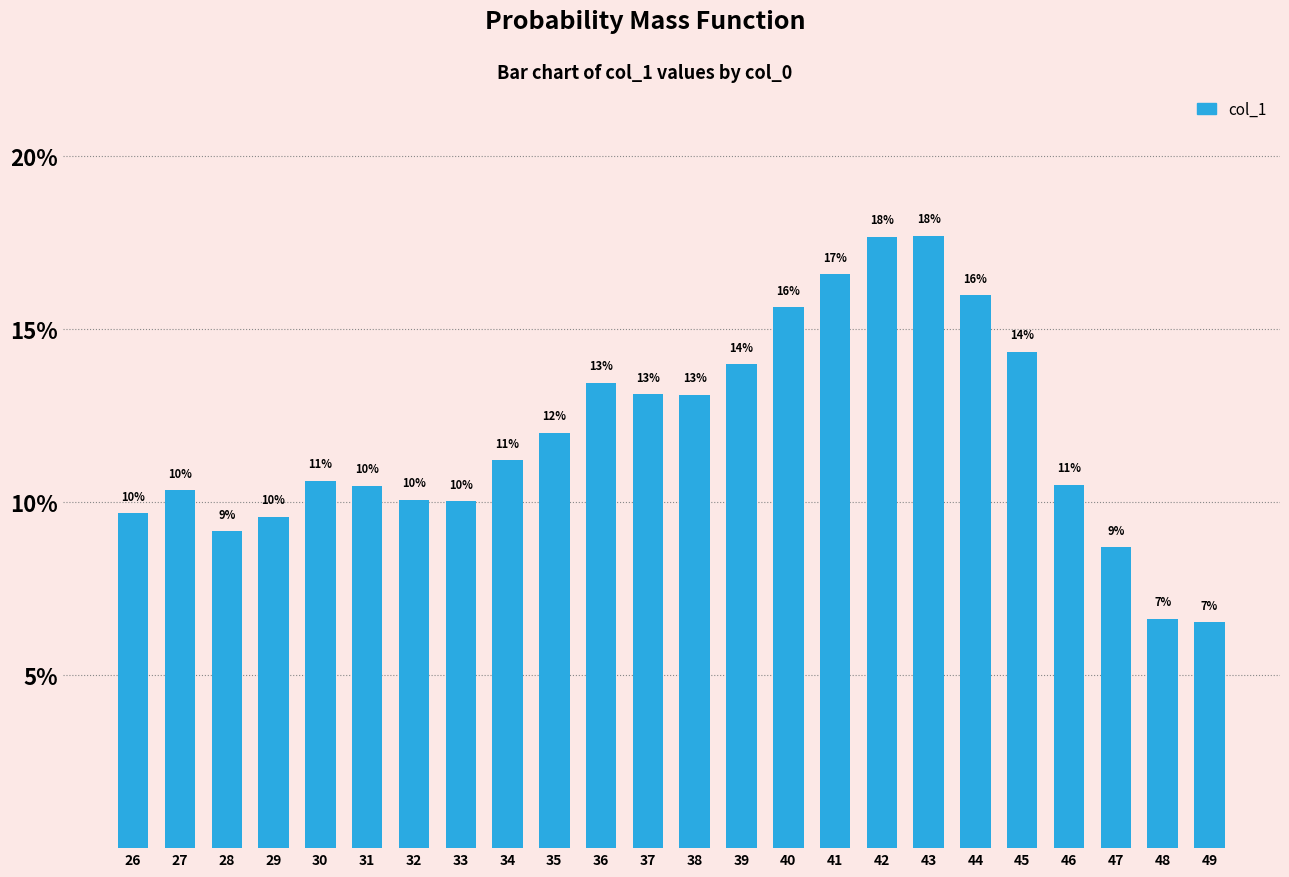

What is the difference between the maximum and minimum values?

0.1